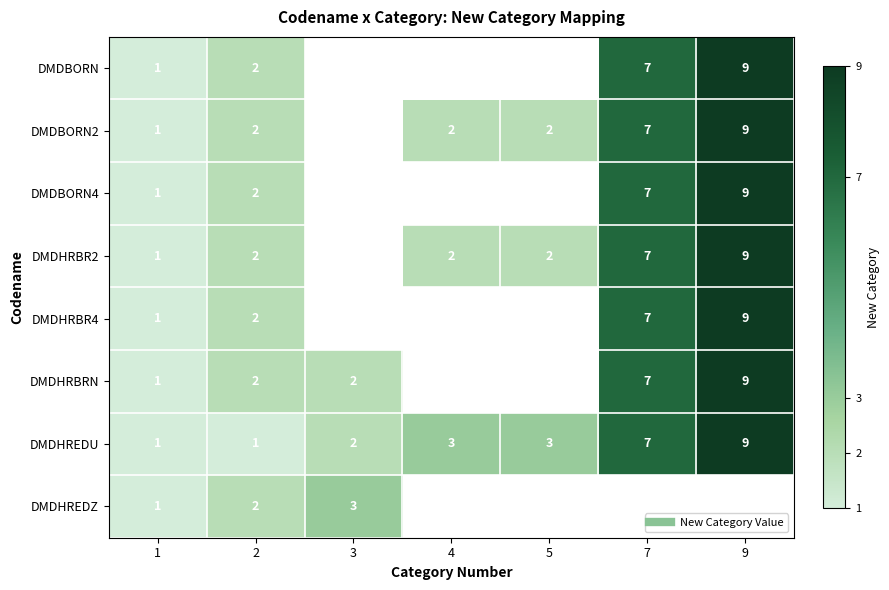

At which label does DMDHRBR4 reach its minimum?

1